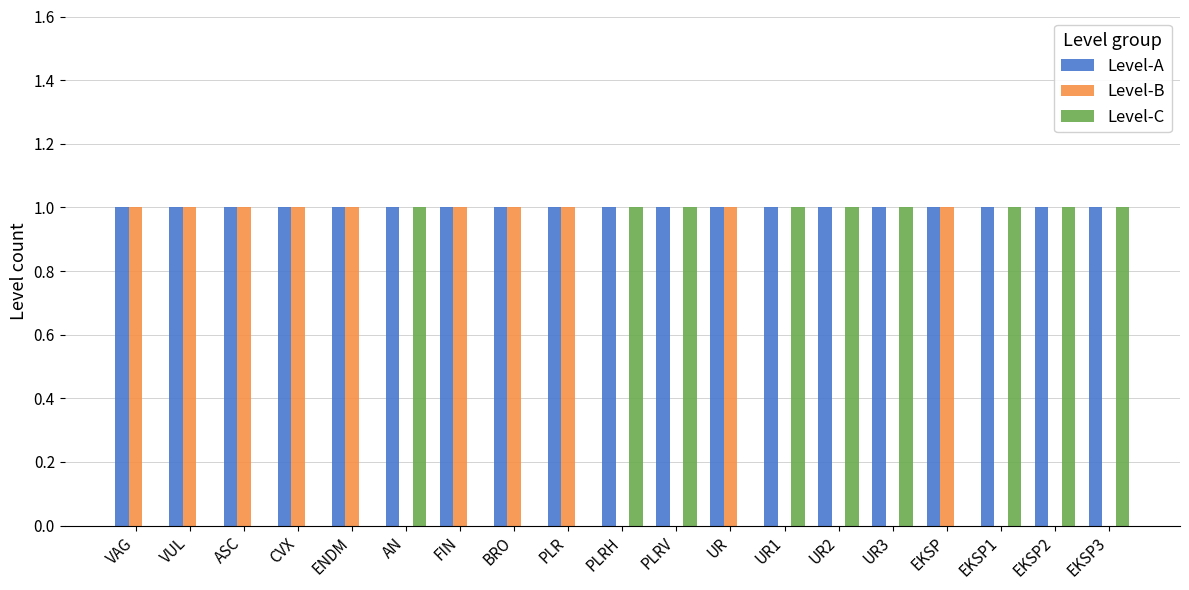

Count the number of data series in this chart.

3